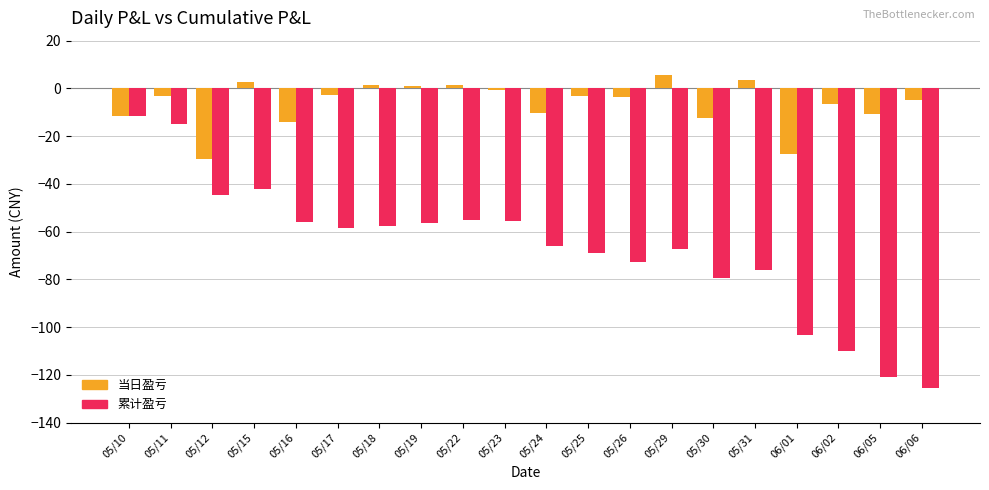

Which series has the widest spread of values?

累计盈亏